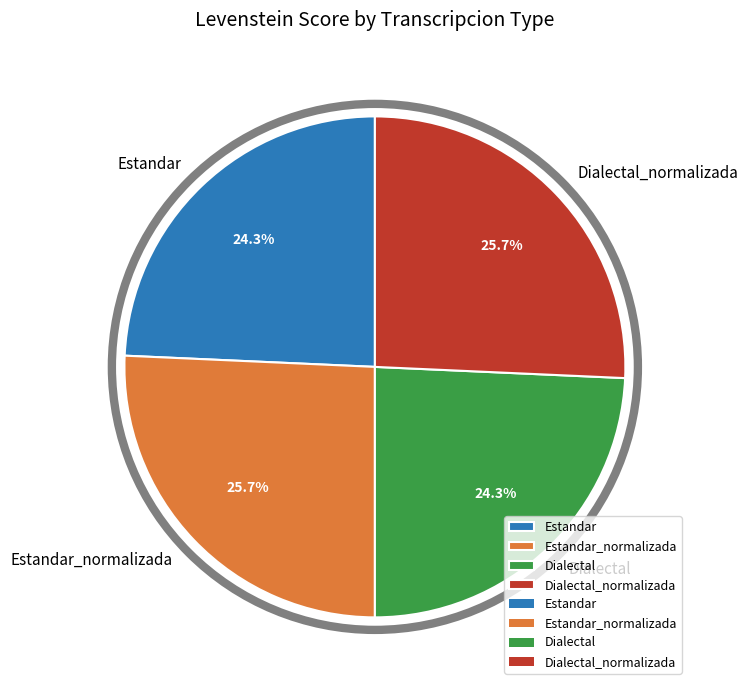

What percentage is NOT represented by Estandar_normalizada?

74.3%